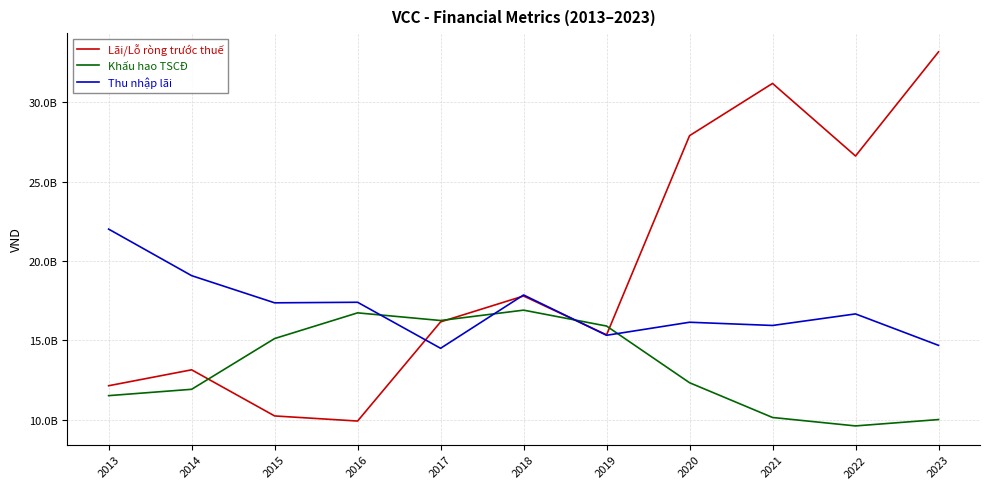

At 2021, list the series in order from largest to smallest.

Lãi/Lỗ ròng trước thuế, Thu nhập lãi, Khấu hao TSCĐ